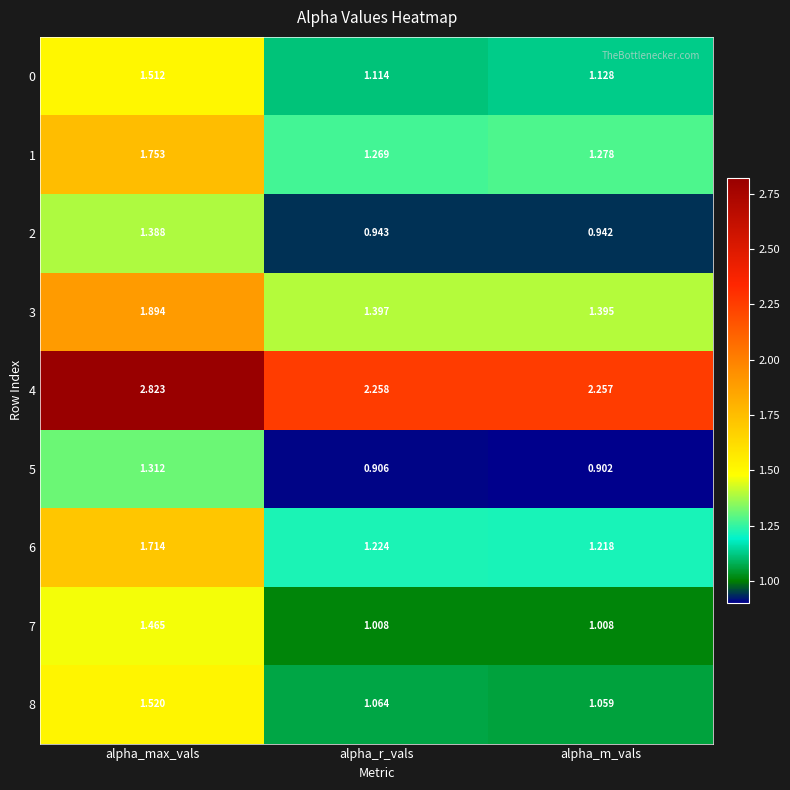

Which series has the largest total across all categories?

4